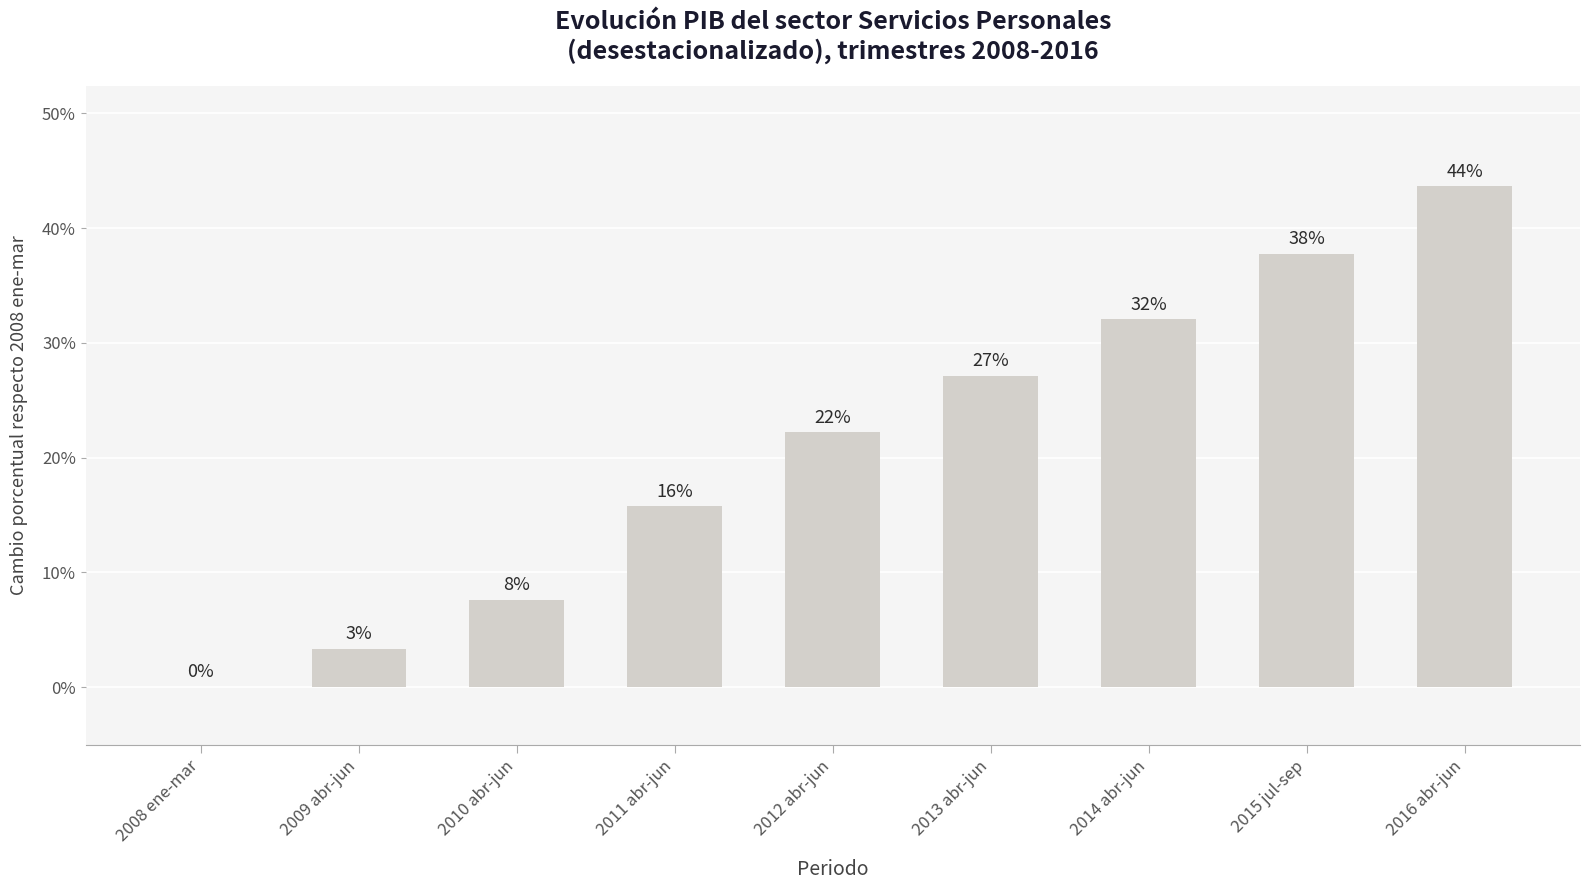

Rank the categories by value from lowest to highest.

2008 ene-mar, 2009 abr-jun, 2010 abr-jun, 2011 abr-jun, 2012 abr-jun, 2013 abr-jun, 2014 abr-jun, 2015 jul-sep, 2016 abr-jun